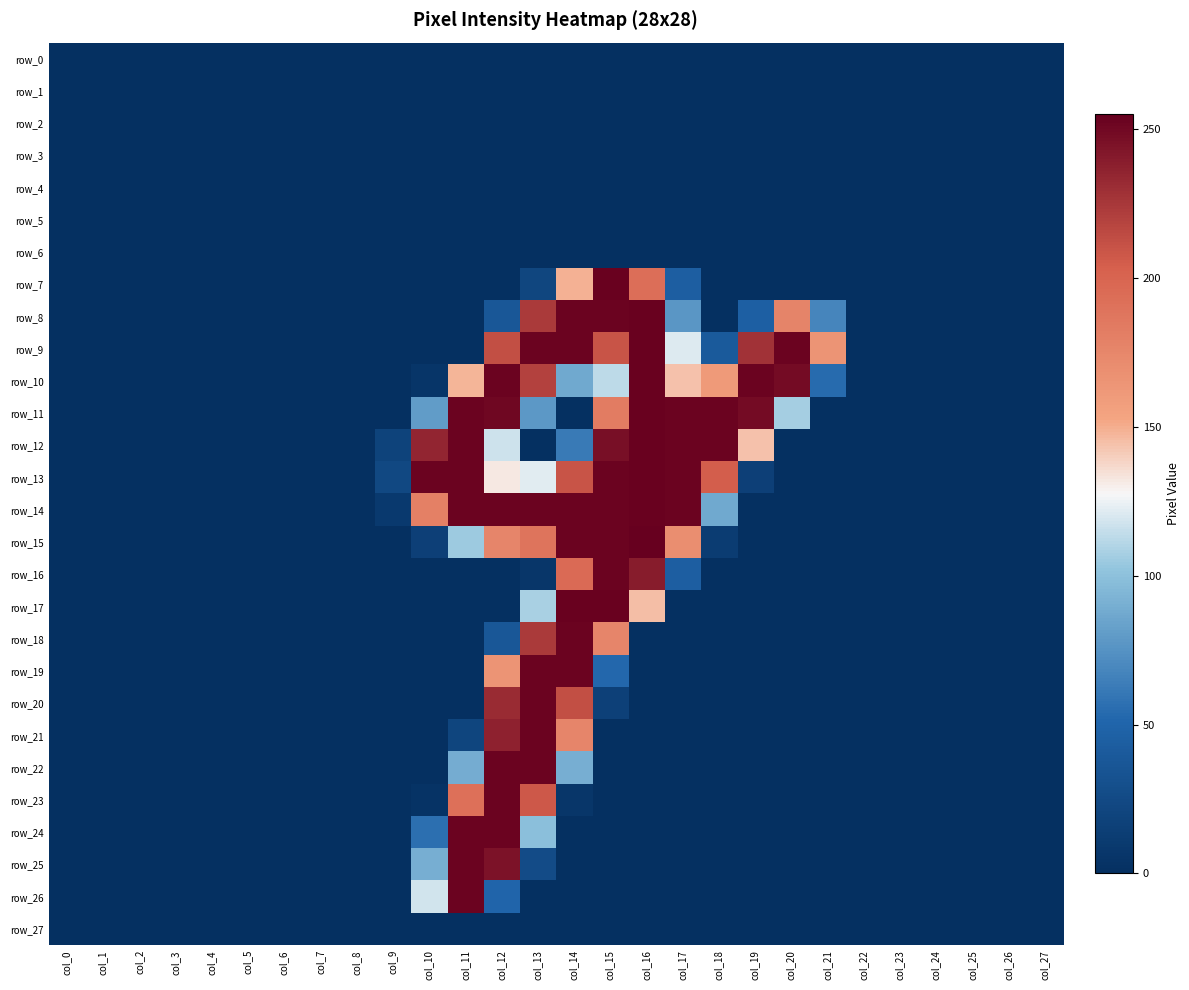

Reading right to left, what are all the values shown in this chart?

row_0: 0	0	0	0	0	0	0	0	0	0	0	0	0	0	0	0	0	0	0	0	0	0	0	0	0	0	0	0
row_1: 0	0	0	0	0	0	0	0	0	0	0	0	0	0	0	0	0	0	0	0	0	0	0	0	0	0	0	0
row_2: 0	0	0	0	0	0	0	0	0	0	0	0	0	0	0	0	0	0	0	0	0	0	0	0	0	0	0	0
row_3: 0	0	0	0	0	0	0	0	0	0	0	0	0	0	0	0	0	0	0	0	0	0	0	0	0	0	0	0
row_4: 0	0	0	0	0	0	0	0	0	0	0	0	0	0	0	0	0	0	0	0	0	0	0	0	0	0	0	0
row_5: 0	0	0	0	0	0	0	0	0	0	0	0	0	0	0	0	0	0	0	0	0	0	0	0	0	0	0	0
row_6: 0	0	0	0	0	0	0	0	0	0	0	0	0	0	0	0	0	0	0	0	0	0	0	0	0	0	0	0
row_7: 0	0	0	0	0	0	0	0	0	0	44	193	254	149	21	0	0	0	0	0	0	0	0	0	0	0	0	0
row_8: 0	0	0	0	0	0	68	177	45	0	77	254	253	253	224	37	0	0	0	0	0	0	0	0	0	0	0	0
row_9: 0	0	0	0	0	0	165	253	228	40	121	254	210	253	253	213	0	0	0	0	0	0	0	0	0	0	0	0
row_10: 0	0	0	0	0	0	54	249	253	161	144	254	113	87	220	253	148	5	0	0	0	0	0	0	0	0	0	0
row_11: 0	0	0	0	0	0	0	107	249	253	253	254	183	0	78	251	253	80	0	0	0	0	0	0	0	0	0	0
row_12: 0	0	0	0	0	0	0	0	144	253	253	254	247	62	0	117	253	235	18	0	0	0	0	0	0	0	0	0
row_13: 0	0	0	0	0	0	0	0	15	205	253	254	253	210	122	132	253	253	23	0	0	0	0	0	0	0	0	0
row_14: 0	0	0	0	0	0	0	0	0	87	253	254	253	253	253	253	253	180	9	0	0	0	0	0	0	0	0	0
row_15: 0	0	0	0	0	0	0	0	0	12	170	255	253	253	189	176	105	15	0	0	0	0	0	0	0	0	0	0
row_16: 0	0	0	0	0	0	0	0	0	0	44	240	253	196	6	0	0	0	0	0	0	0	0	0	0	0	0	0
row_17: 0	0	0	0	0	0	0	0	0	0	0	145	254	254	108	0	0	0	0	0	0	0	0	0	0	0	0	0
row_18: 0	0	0	0	0	0	0	0	0	0	0	0	176	253	224	37	0	0	0	0	0	0	0	0	0	0	0	0
row_19: 0	0	0	0	0	0	0	0	0	0	0	0	52	253	253	165	0	0	0	0	0	0	0	0	0	0	0	0
row_20: 0	0	0	0	0	0	0	0	0	0	0	0	16	213	253	232	0	0	0	0	0	0	0	0	0	0	0	0
row_21: 0	0	0	0	0	0	0	0	0	0	0	0	0	176	253	237	20	0	0	0	0	0	0	0	0	0	0	0
row_22: 0	0	0	0	0	0	0	0	0	0	0	0	0	90	253	253	89	0	0	0	0	0	0	0	0	0	0	0
row_23: 0	0	0	0	0	0	0	0	0	0	0	0	0	6	208	253	192	3	0	0	0	0	0	0	0	0	0	0
row_24: 0	0	0	0	0	0	0	0	0	0	0	0	0	0	99	253	253	56	0	0	0	0	0	0	0	0	0	0
row_25: 0	0	0	0	0	0	0	0	0	0	0	0	0	0	26	245	253	90	0	0	0	0	0	0	0	0	0	0
row_26: 0	0	0	0	0	0	0	0	0	0	0	0	0	0	0	50	253	118	0	0	0	0	0	0	0	0	0	0
row_27: 0	0	0	0	0	0	0	0	0	0	0	0	0	0	0	0	0	0	0	0	0	0	0	0	0	0	0	0